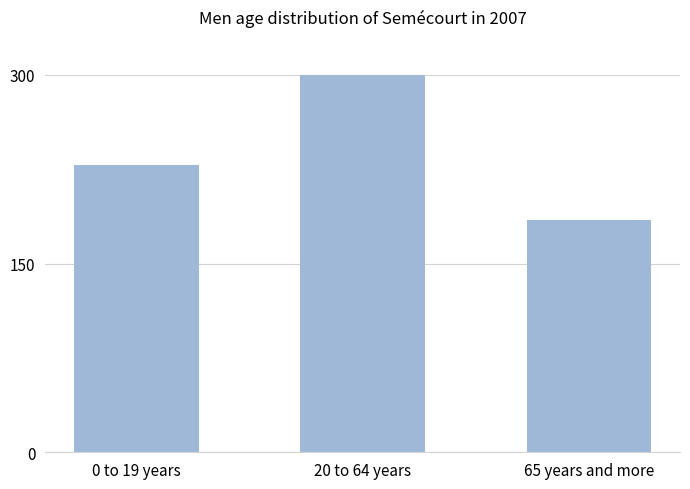

What is the ratio of the value at 0 to 19 years to the value at 65 years and more?

1.2